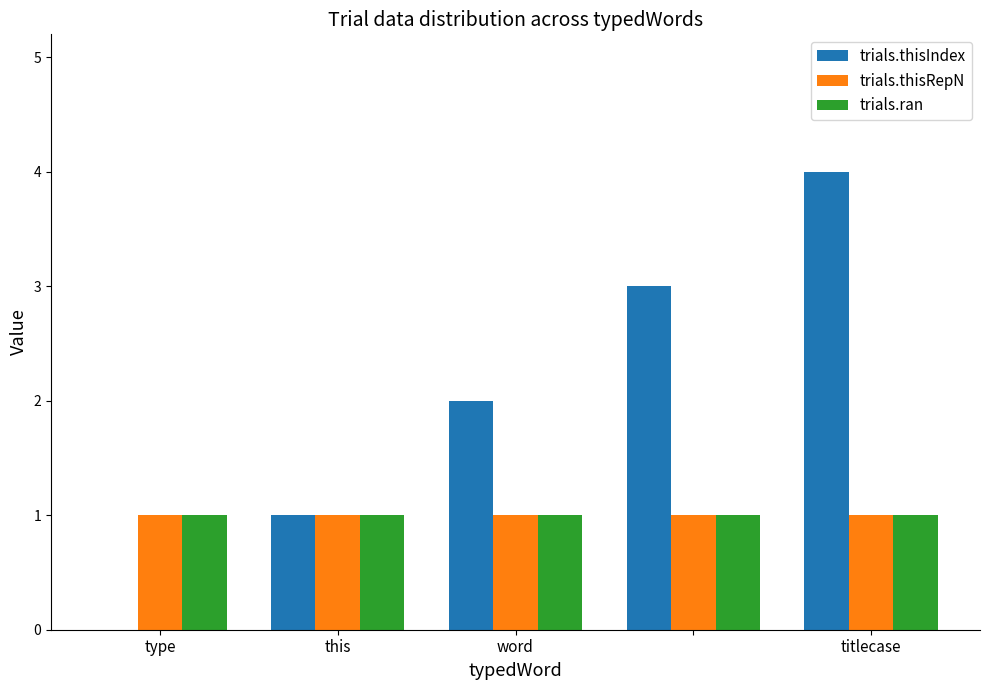

Which series has the largest total across all categories?

trials.thisIndex